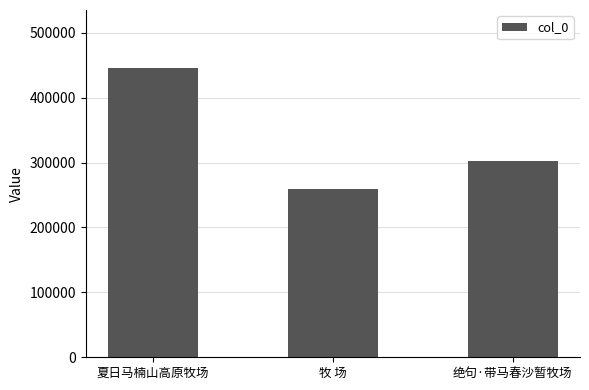

How many categories are shown in the chart?

3